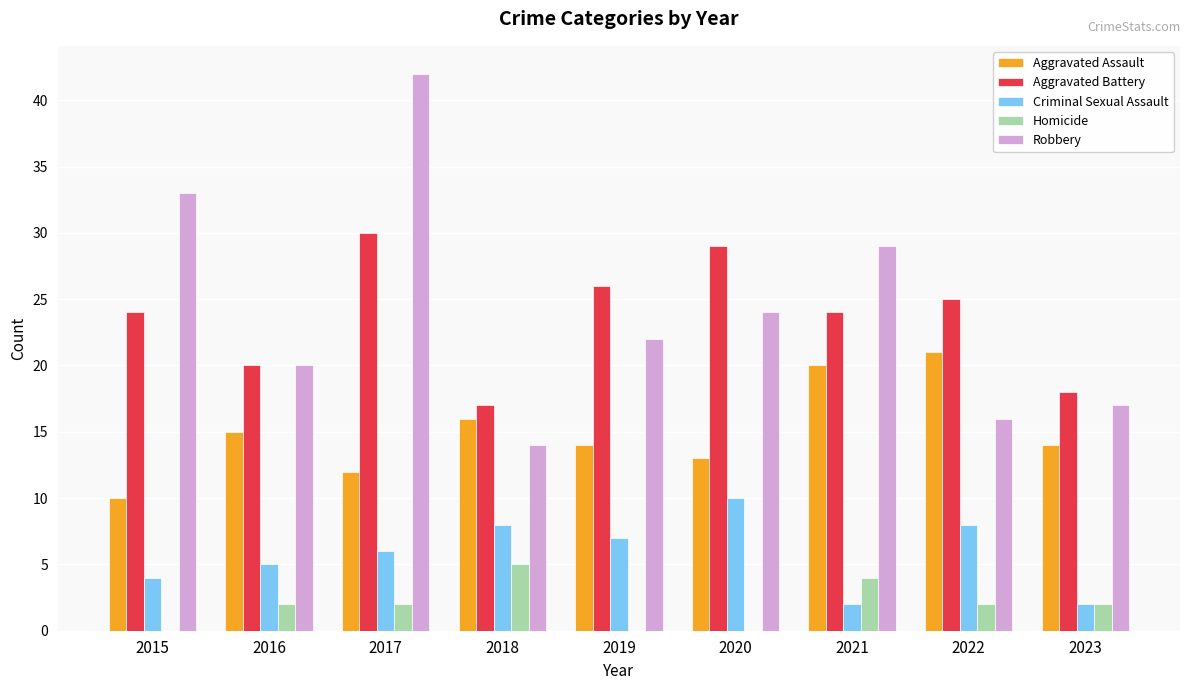

What is the sum of the Aggravated Battery values at 2017 and 2022?

55